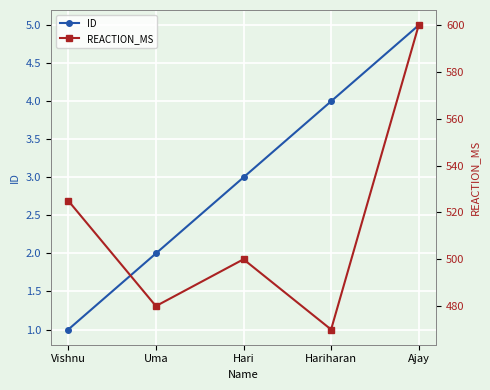

True or false: REACTION_MS has more than 2 points higher than both neighbors.

False